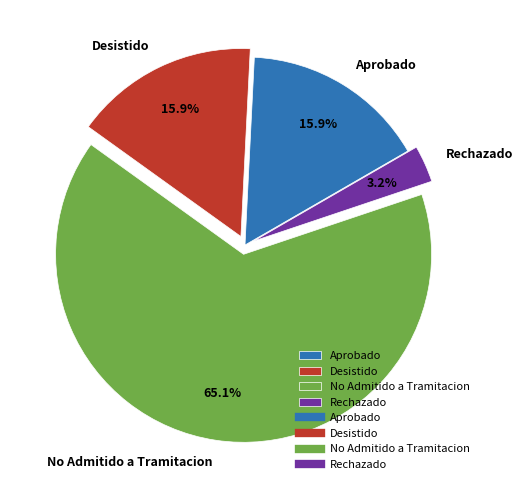

Approximately how many times larger is the value at Desistido compared to Aprobado?

1.0